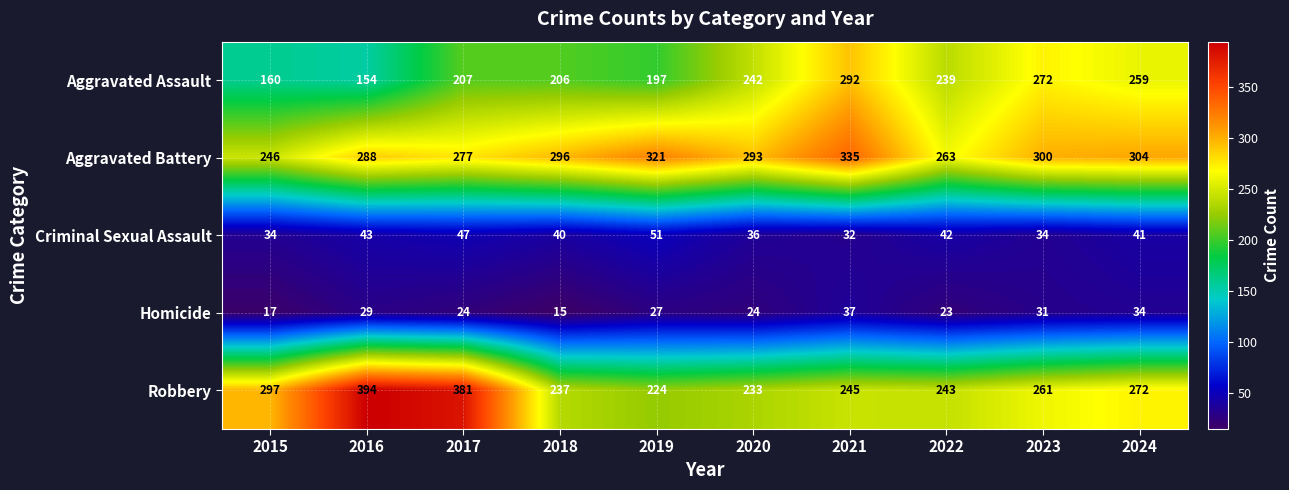

The value of Robbery at 2019 is 224. True or false?

True